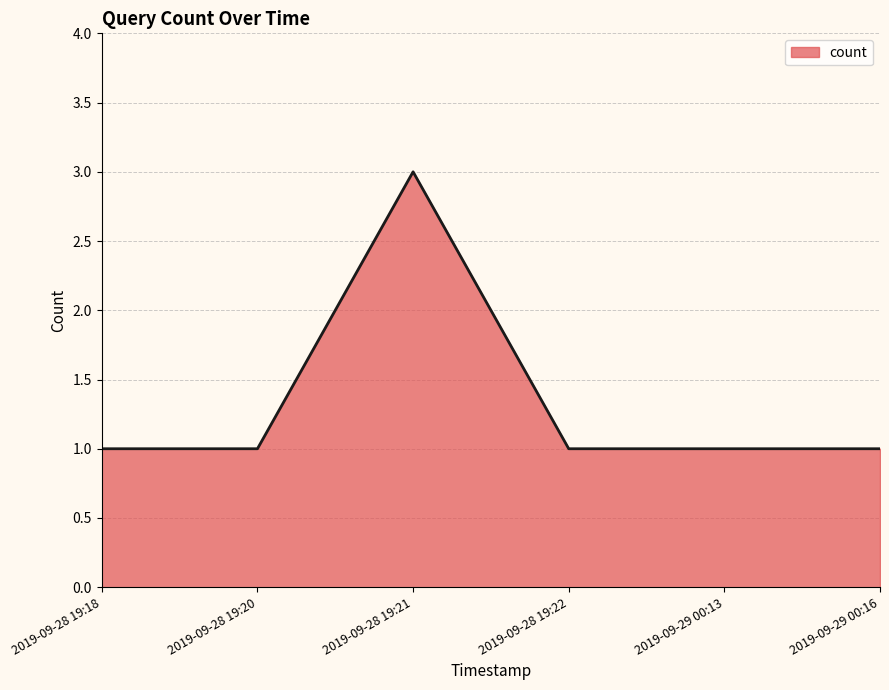

The value at 2019-09-28 19:22 is 1. True or false?

True